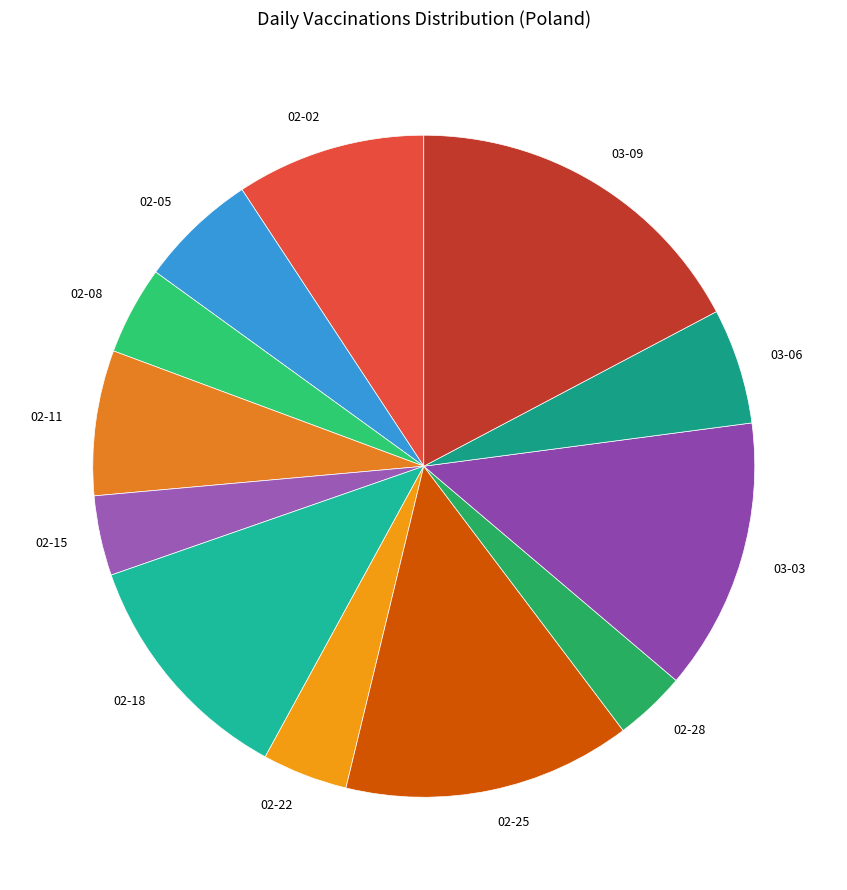

Is there any slice that represents more than half of the pie?

No